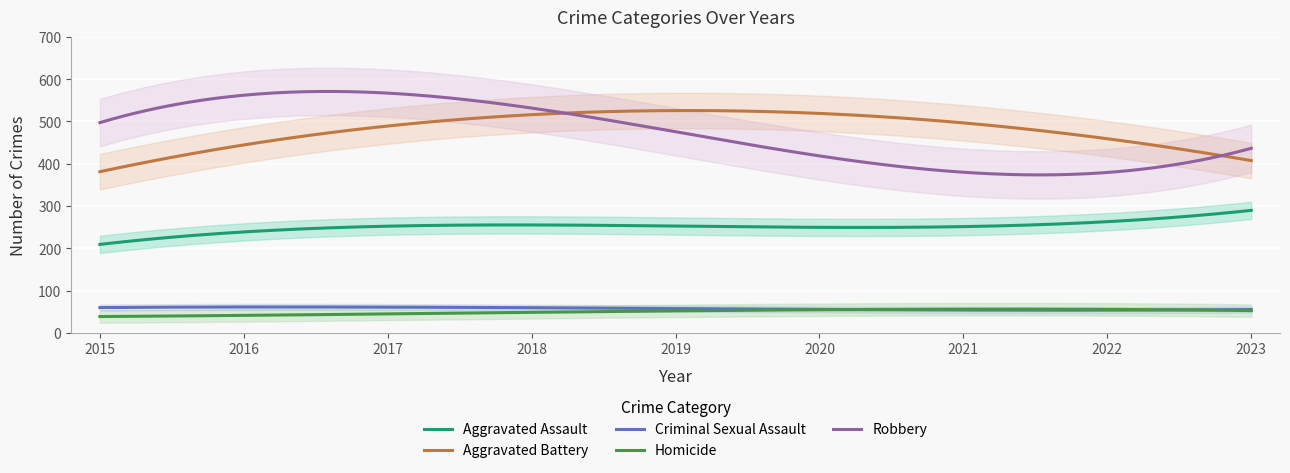

Is the value of Robbery at 2023 greater than the value of Criminal Sexual Assault at 2022?

Yes